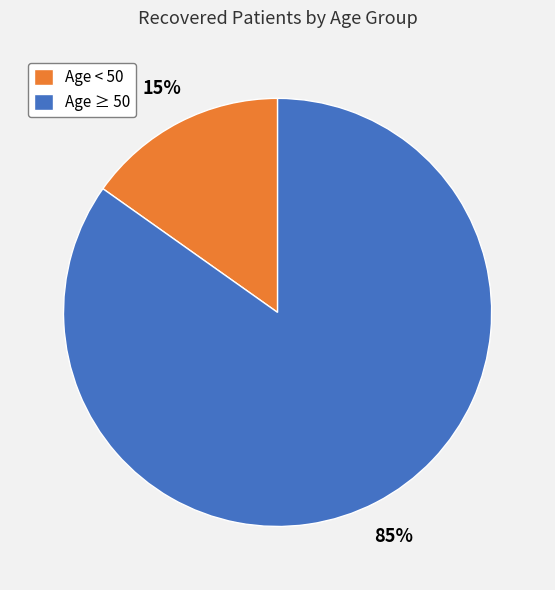

True or false: Age ≥ 50 accounts for 76% of the total.

False